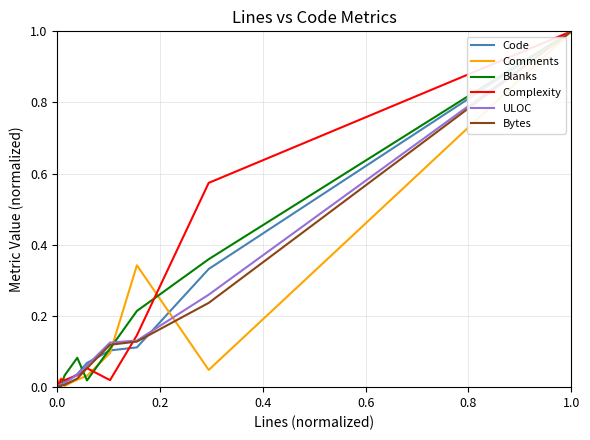

What is the maximum value shown in the chart?

1.0